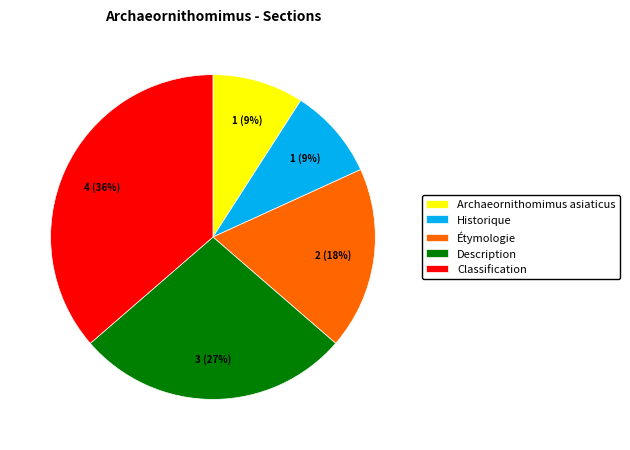

Does Classification account for over 50% of the chart?

No